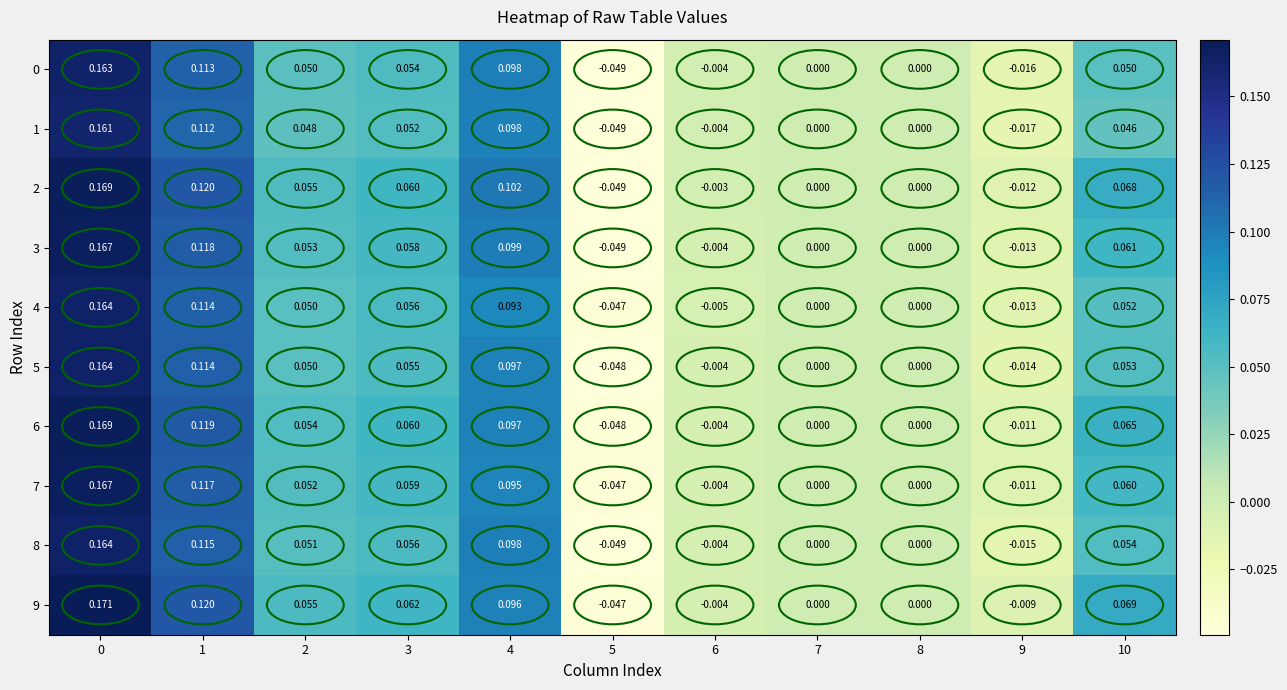

Which series changed the most between 3 and 10?

2